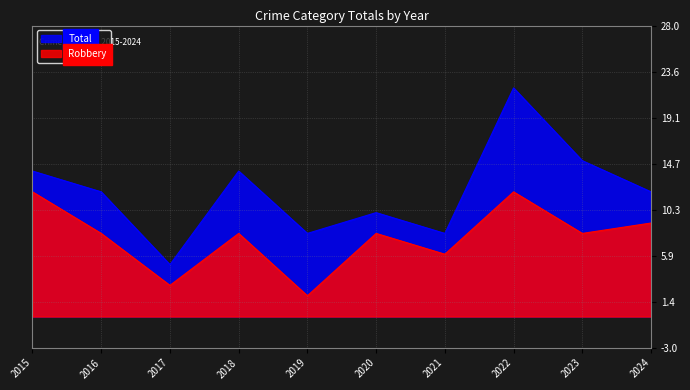

What is the minimum value for Total?

5